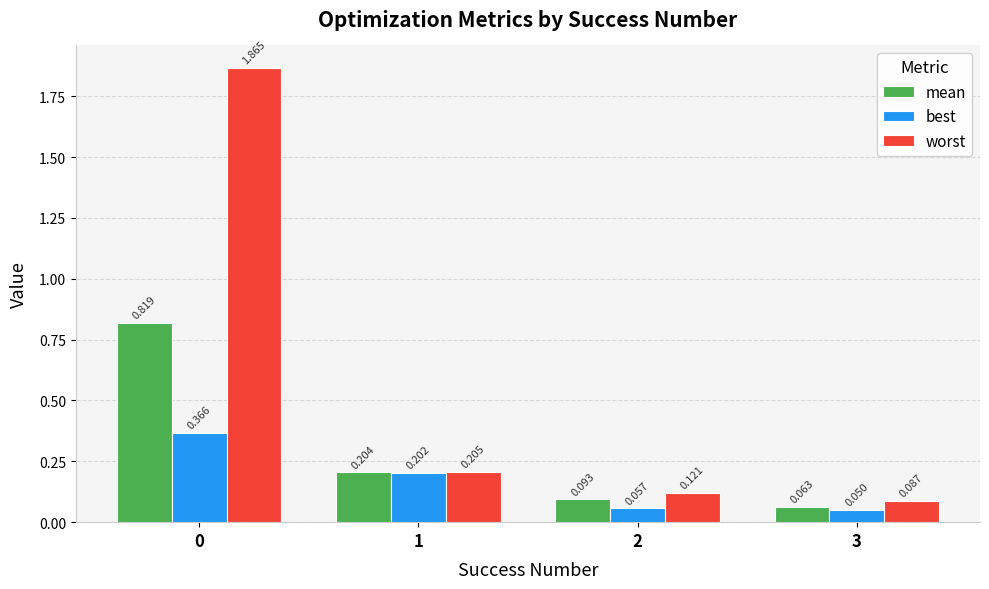

Between 1 and 2, which series saw the biggest shift?

best